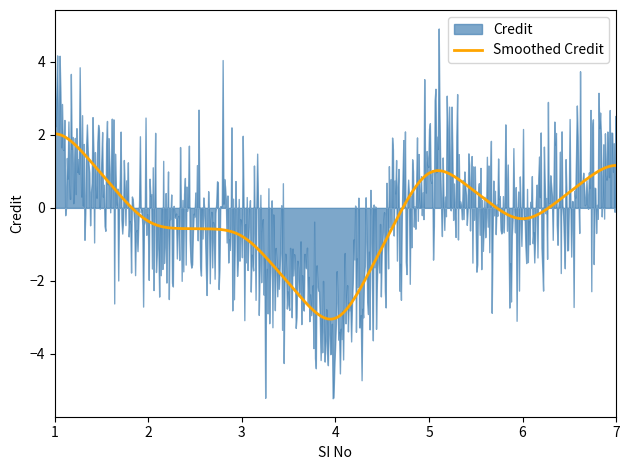

What is the lowest value of the Smoothed Credit series?

-3.1